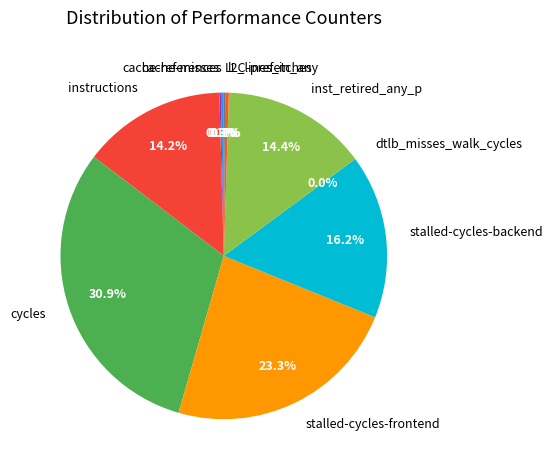

How much of the chart is everything except stalled-cycles-frontend?

76.7%